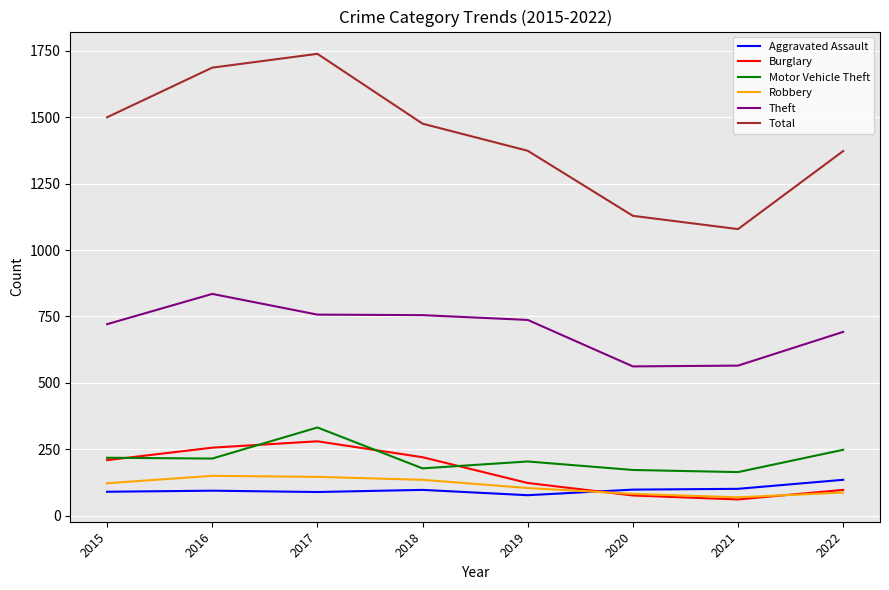

What is the highest value of the Burglary series?

280